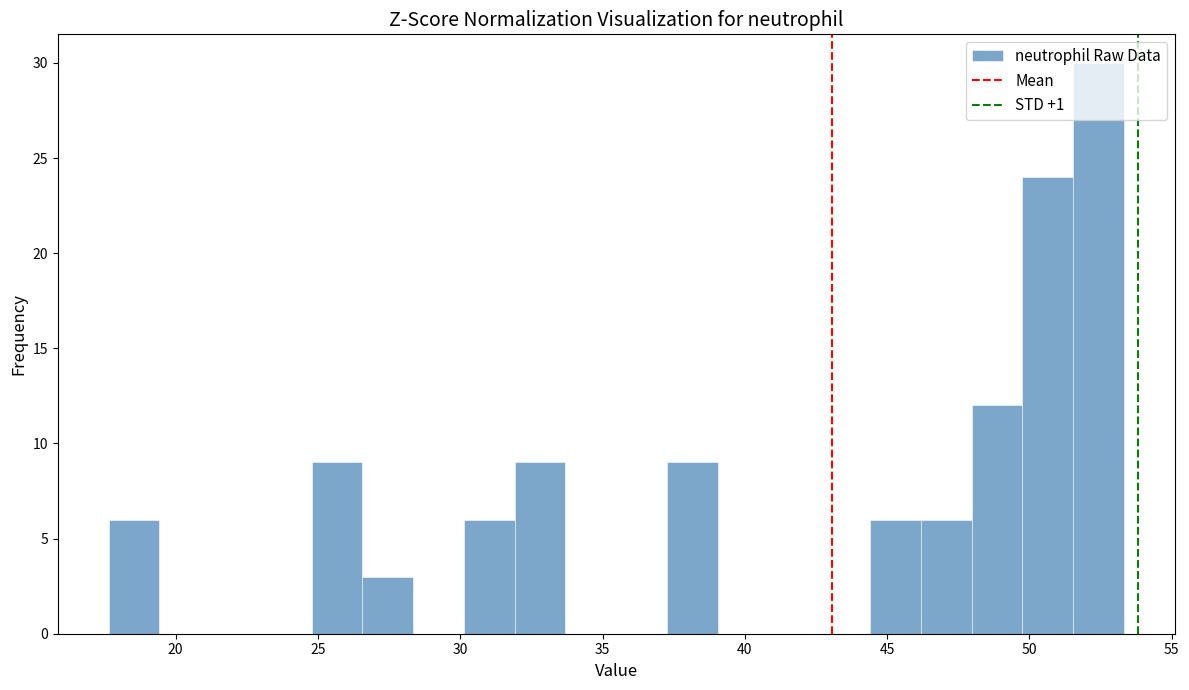

Around what value on the x-axis is the tallest bar? Give the approximate position of its centre, as read against the axis.

52.5